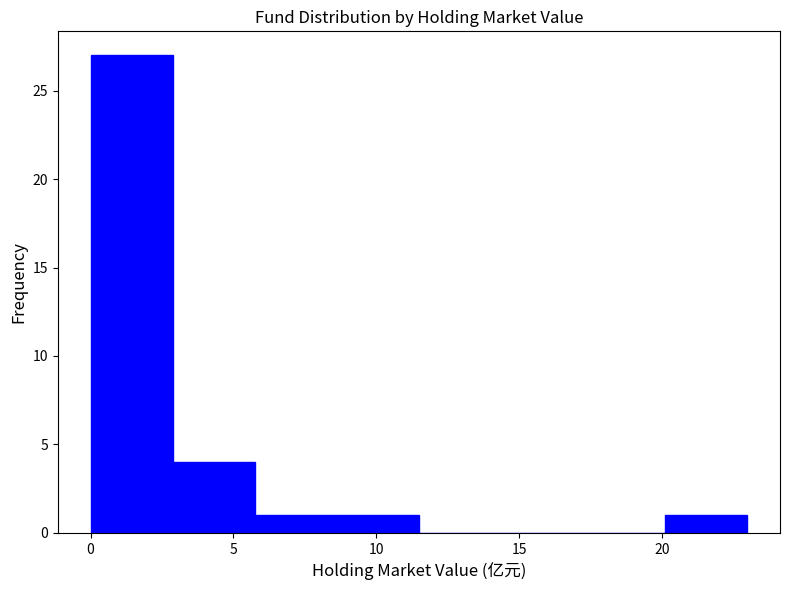

Reading left to right, transcribe this chart: for each bar, give the range it covers on the x-axis and its height. Neither the bar edges nor the heights are printed on the chart, so give them approximately, as read against the axes.

0.0 to 3.0: 27
3.0 to 5.5: 4
5.5 to 8.5: 1
8.5 to 11.5: 1
11.5 to 14.5: 0
14.5 to 17.0: 0
17.0 to 20.0: 0
20.0 to 23.0: 1